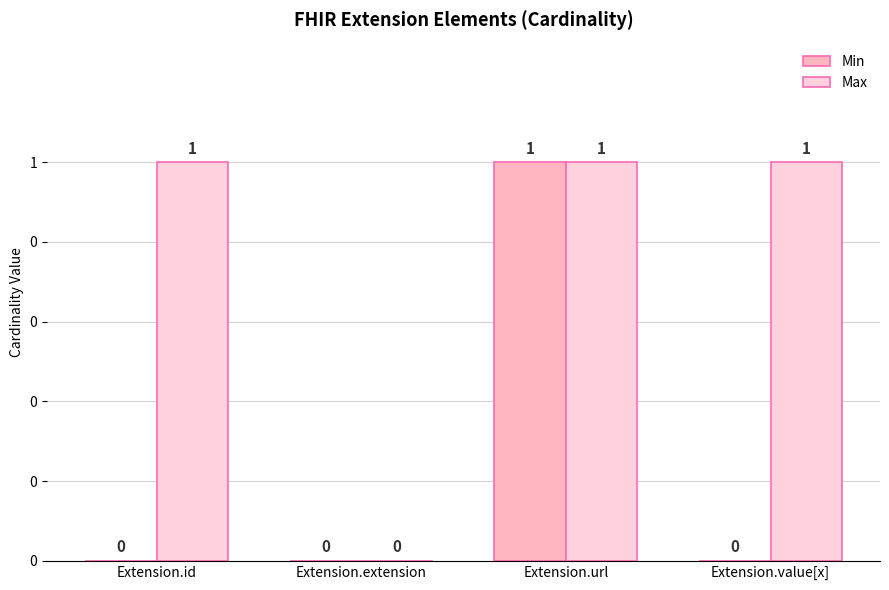

Rank the series at Extension.id from lowest to highest value.

Min, Max